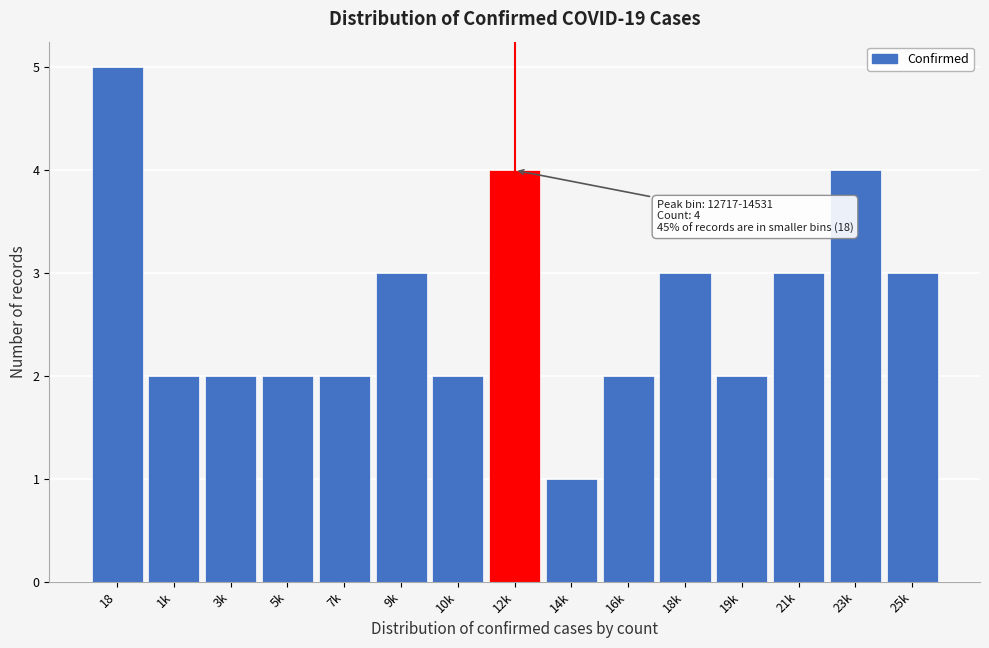

Reading left to right, what are all the values shown in this chart?

5	2	2	2	2	3	2	4	1	2	3	2	3	4	3